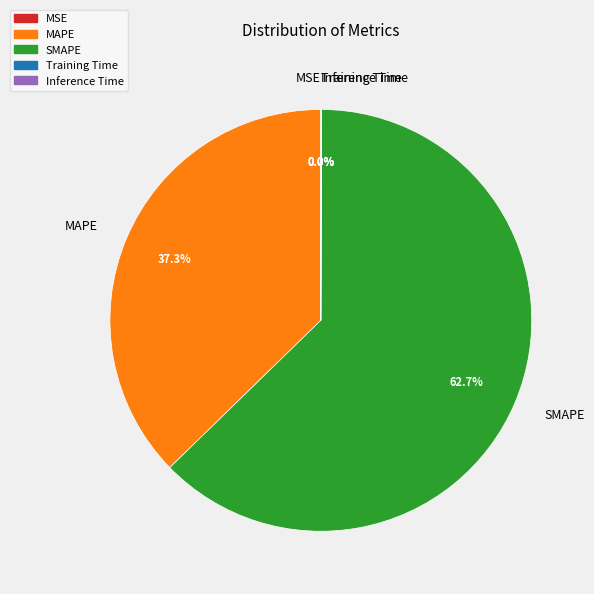

Which category has the biggest portion of the pie?

SMAPE